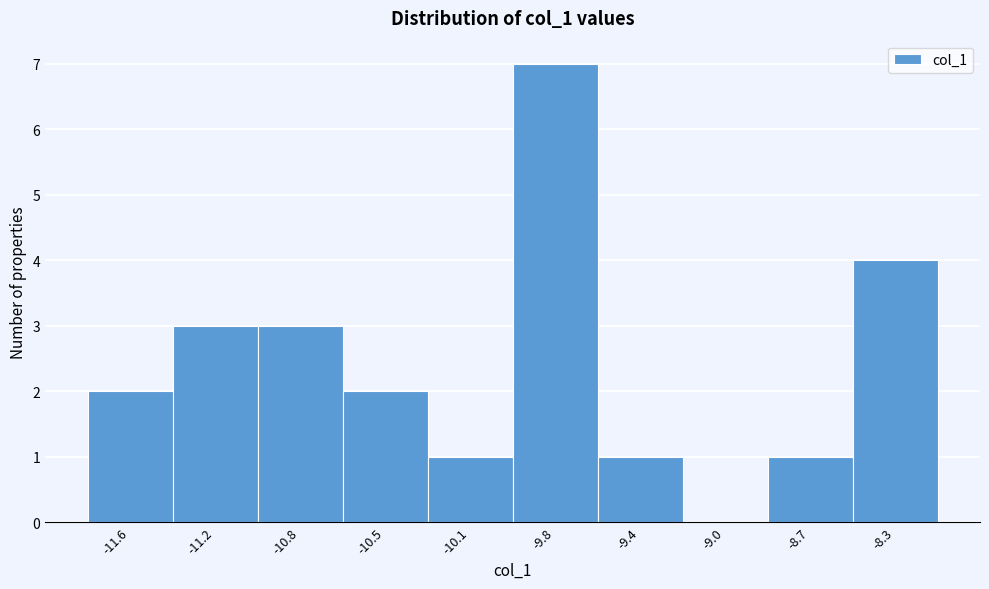

Reading right to left, list all the values displayed in this chart.

-8.3=4	-8.7=1	-9.0=0	-9.4=1	-9.8=7	-10.1=1	-10.5=2	-10.8=3	-11.2=3	-11.6=2